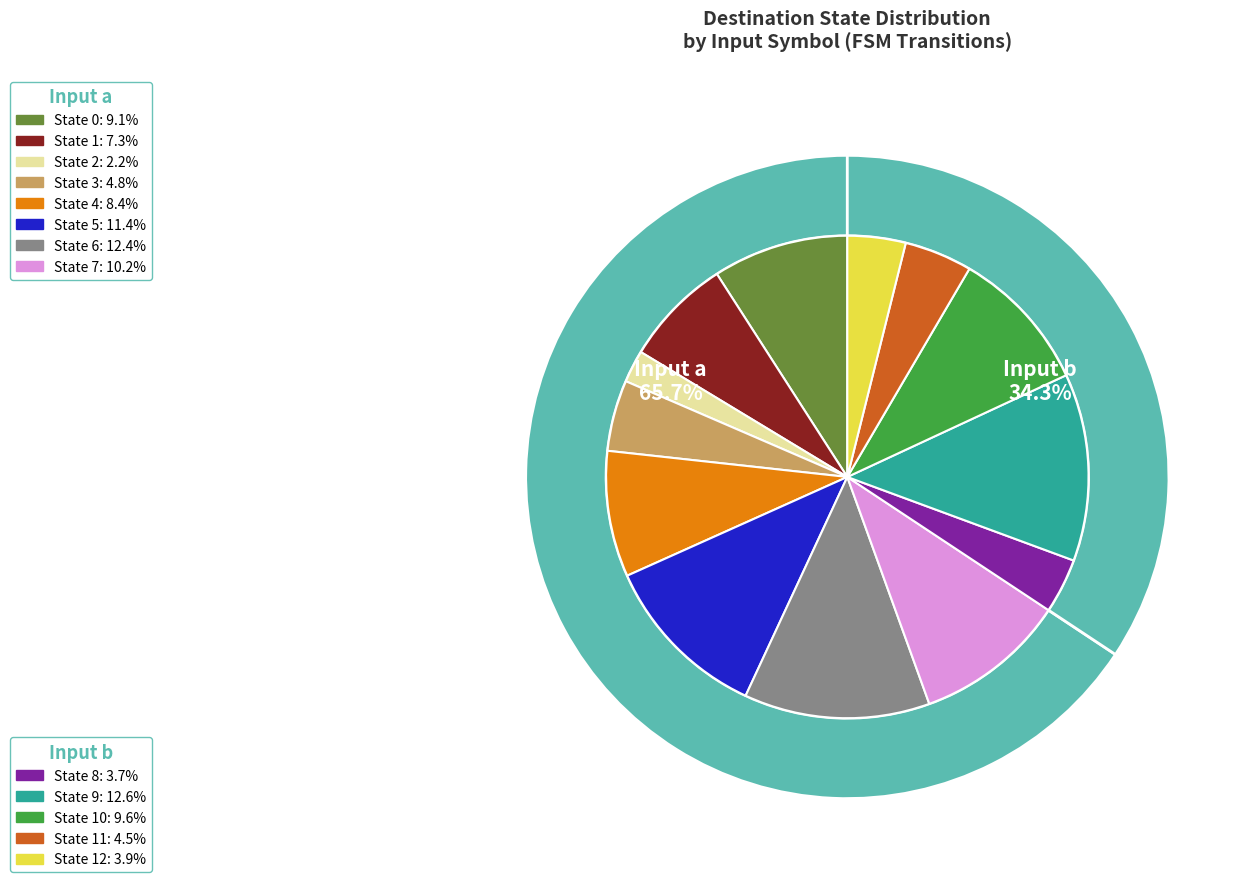

How many segments does this pie chart have?

13